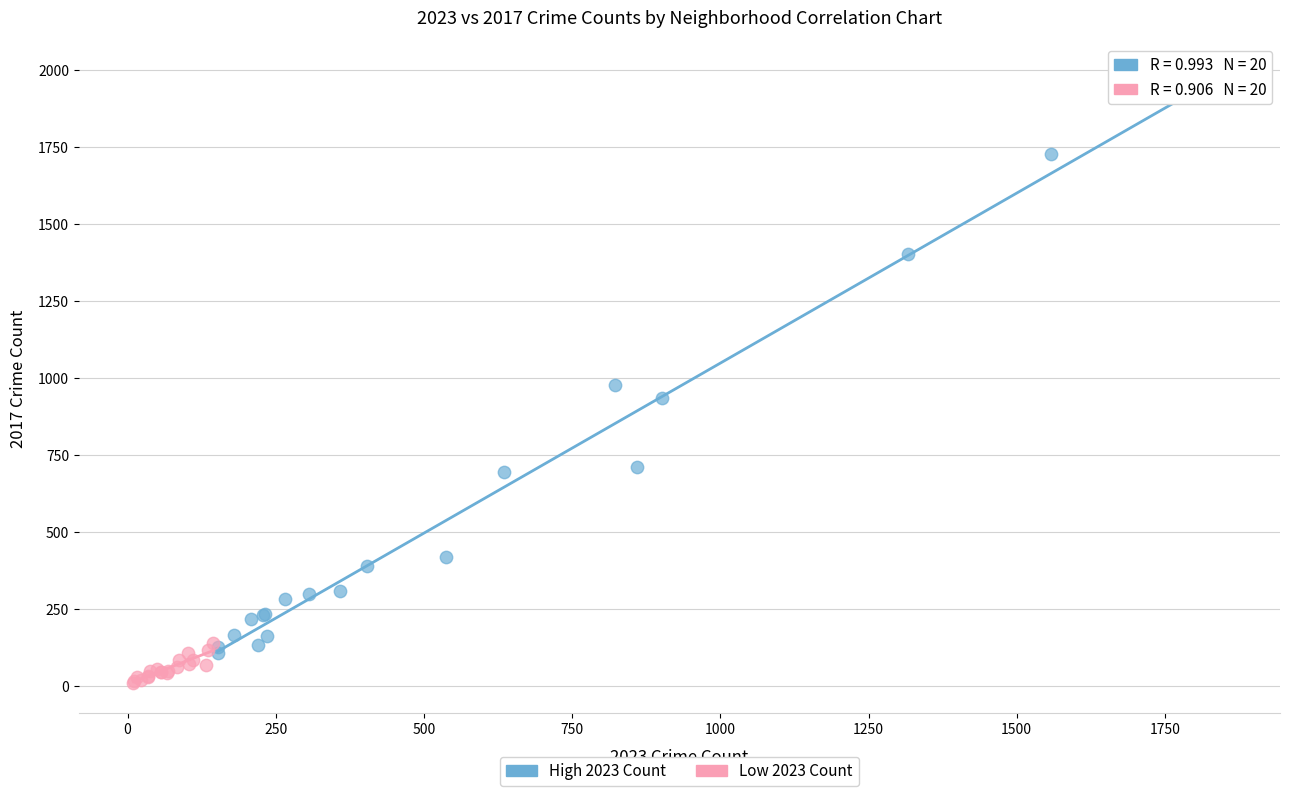

Which series reaches the maximum Y coordinate?

High 2023 Count